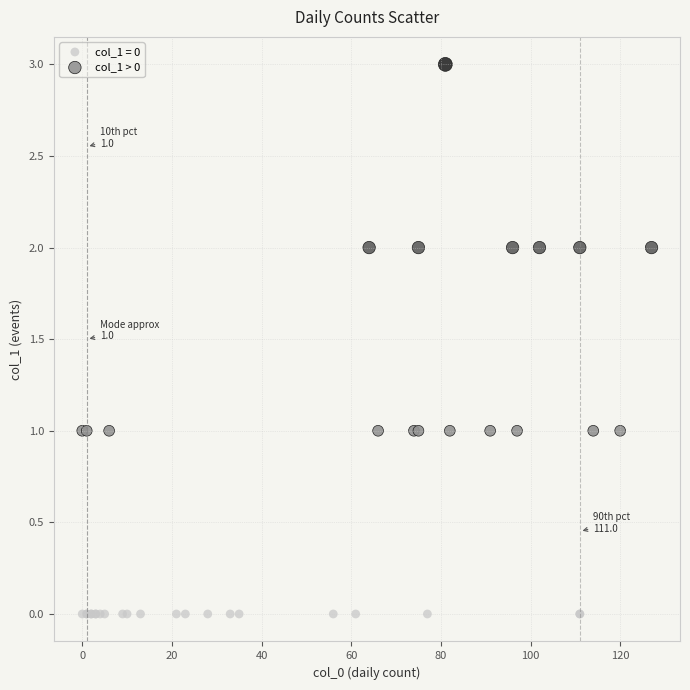

Which series contains the highest Y value?

col_1 > 0